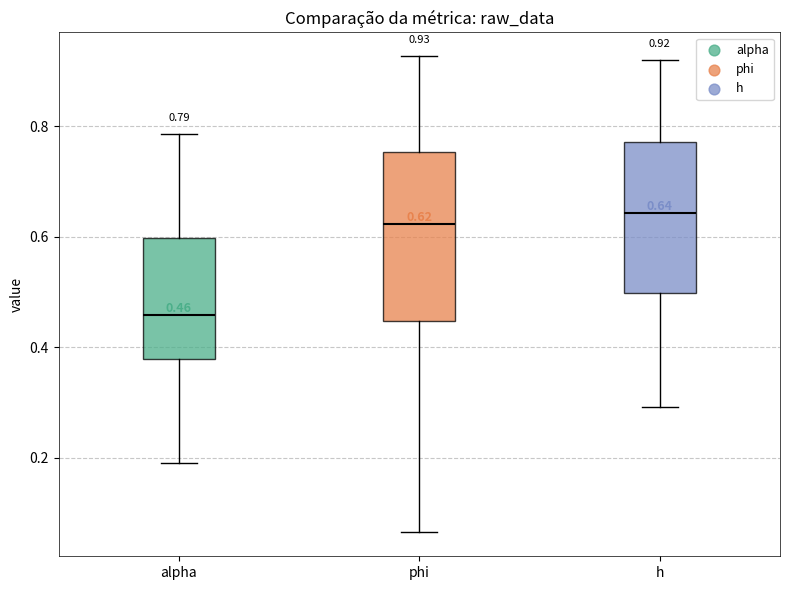

Which box is the tallest, from its lower edge to its upper edge?

phi